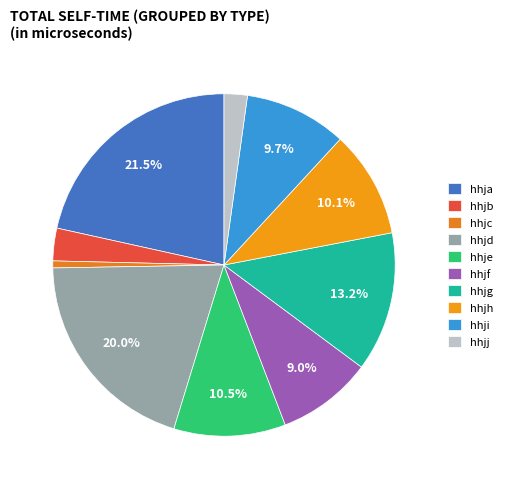

How many segments does this pie chart have?

10